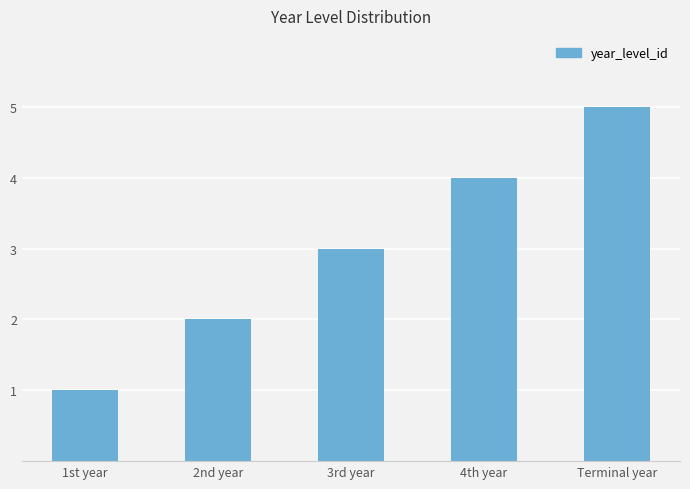

What value does the data have at Terminal year?

5